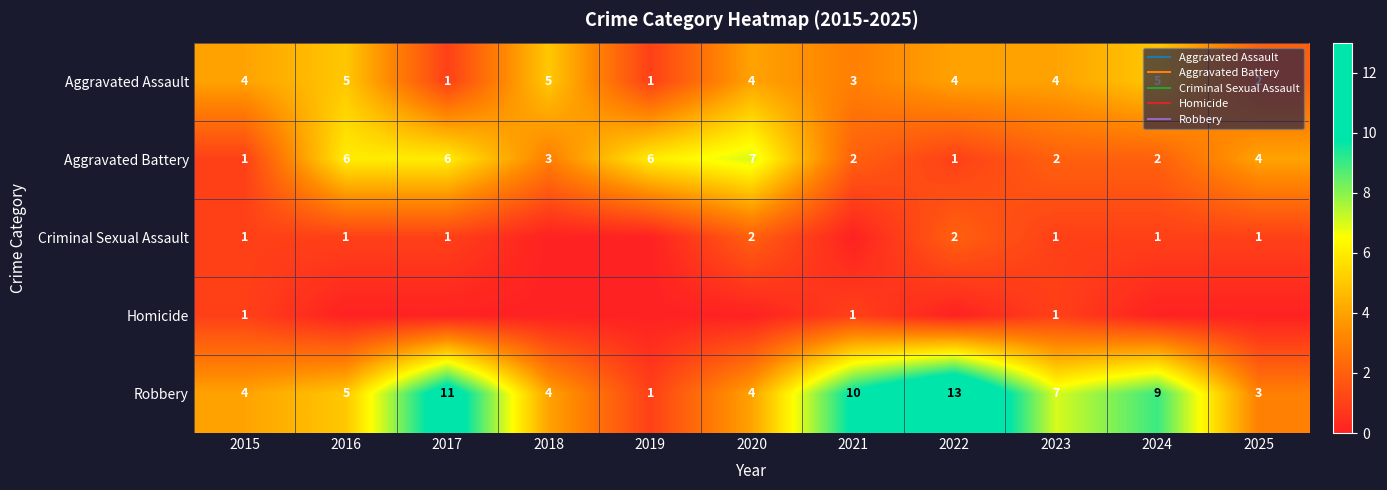

Is it true that Aggravated Battery equals 5 at 2025?

False